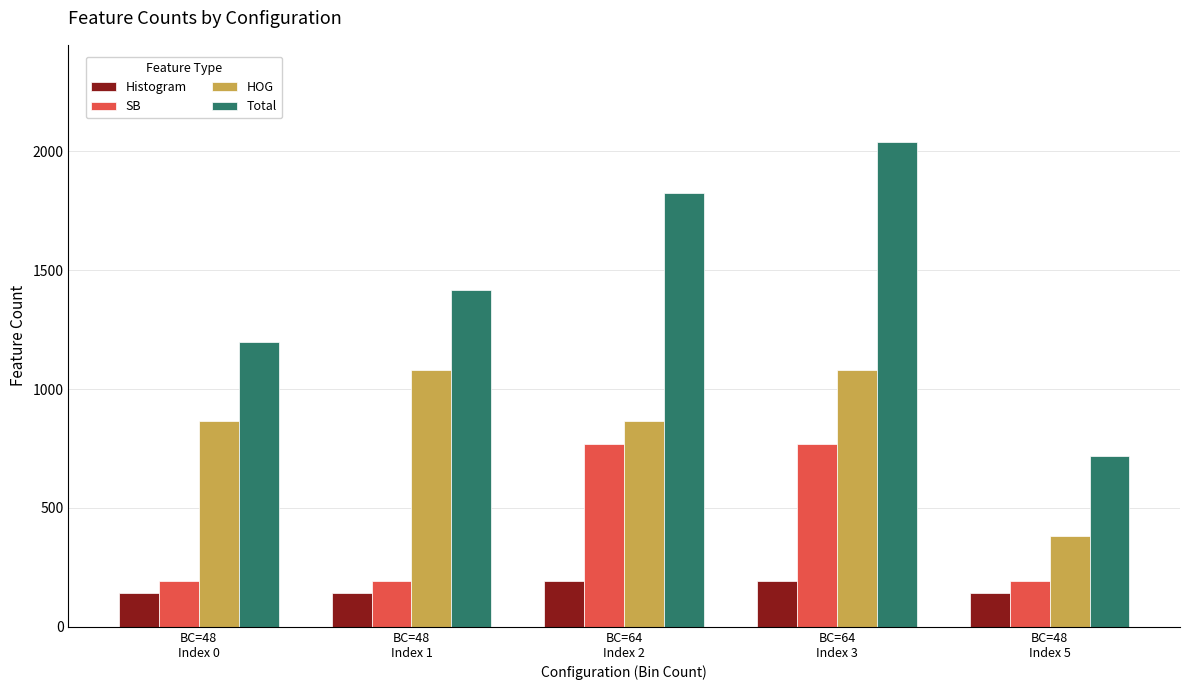

What is the smallest value displayed?

144